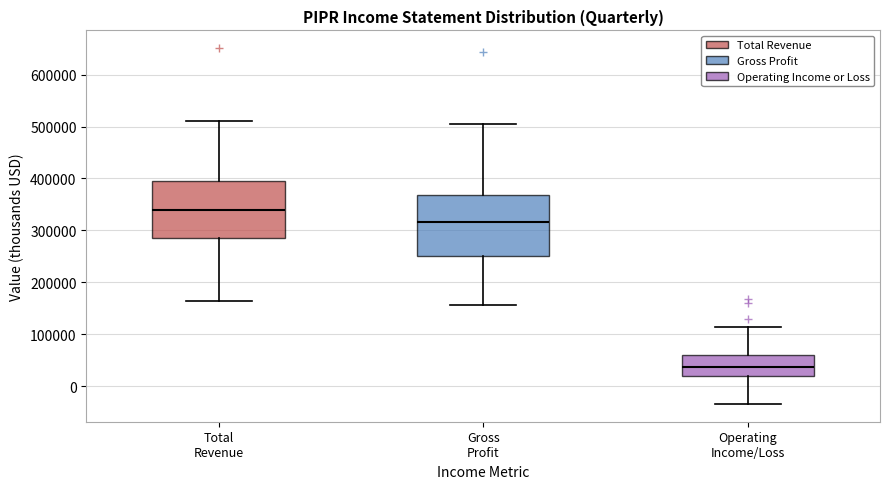

Which box's median line is the highest?

Total Revenue